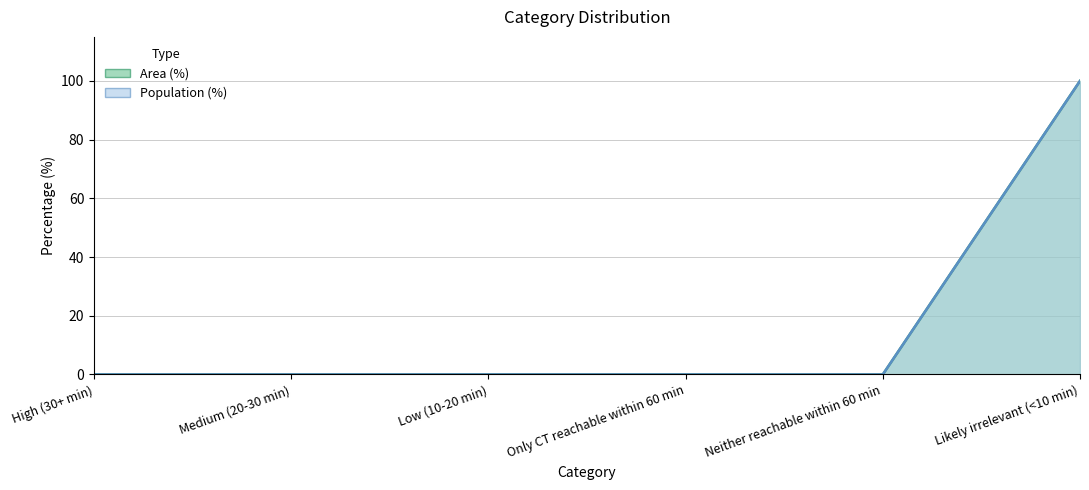

What position from the left is High (30+ min)?

1